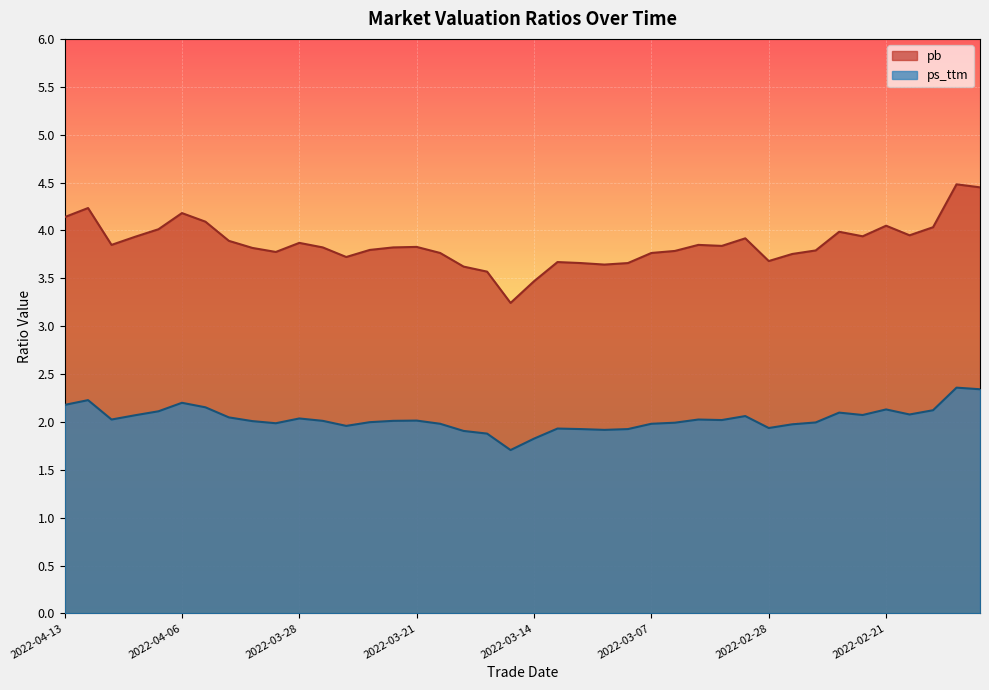

At which category does the chart reach its peak across all series?

2022-02-16